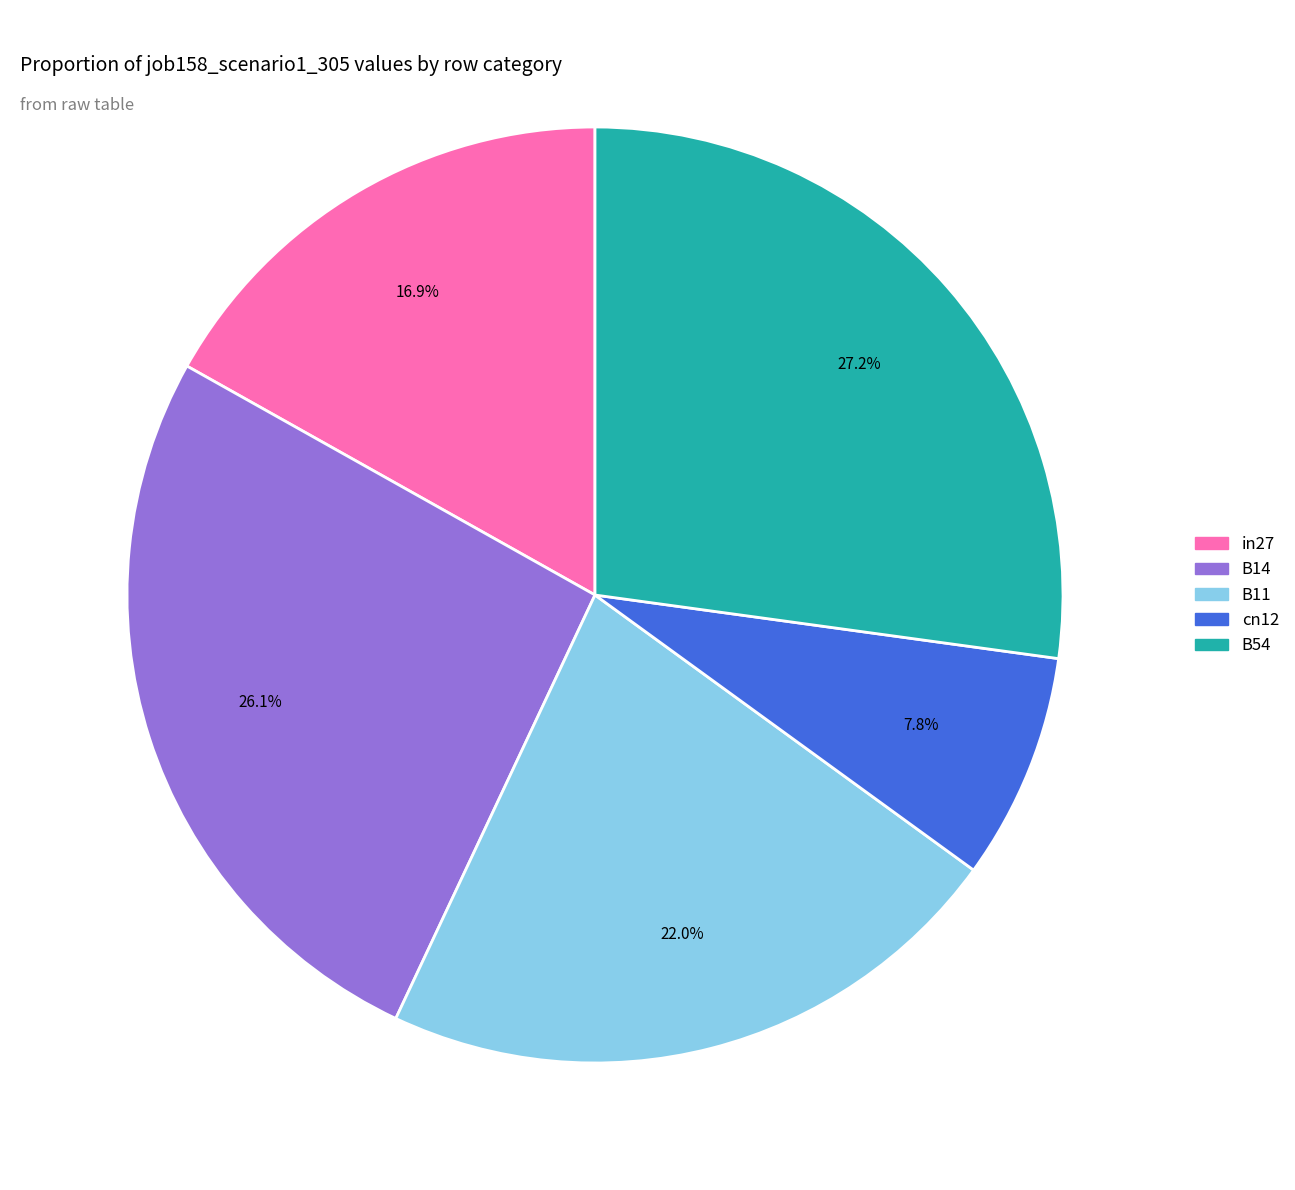

Which category has the smallest portion of the pie?

cn12